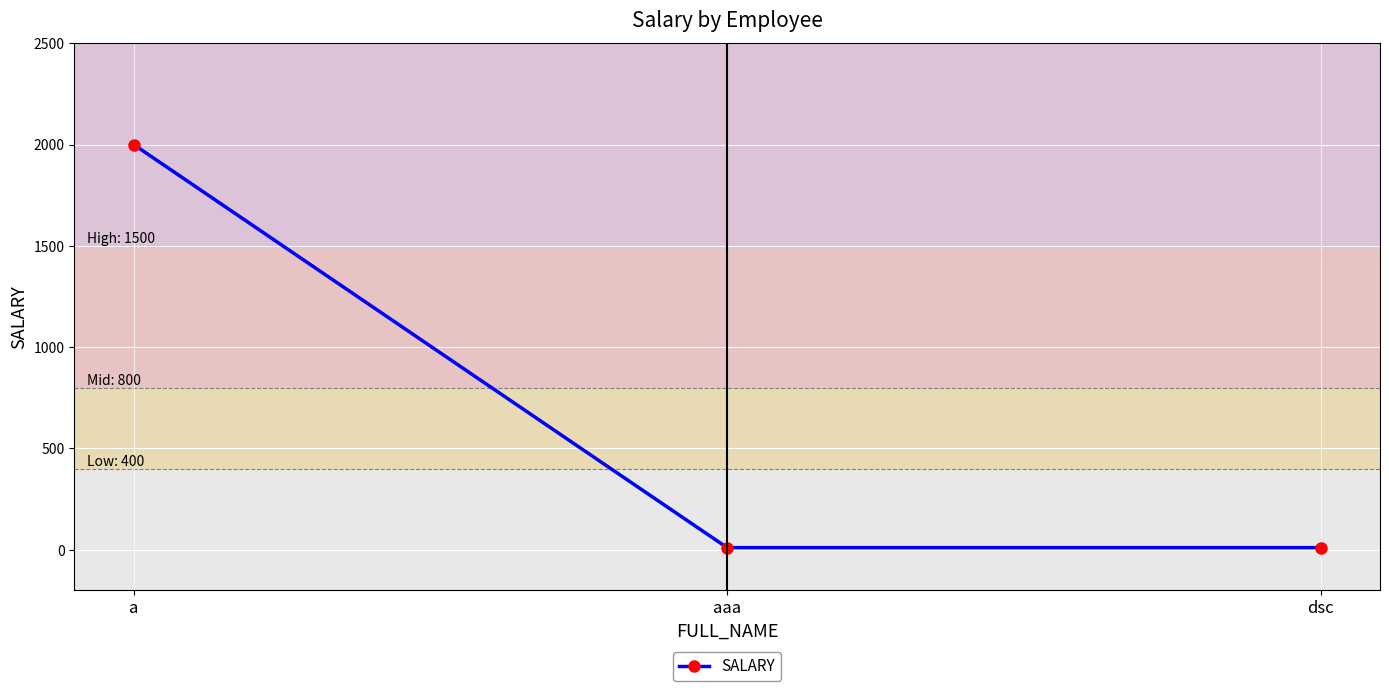

The chart shows a value of 723 at a. True or false?

False